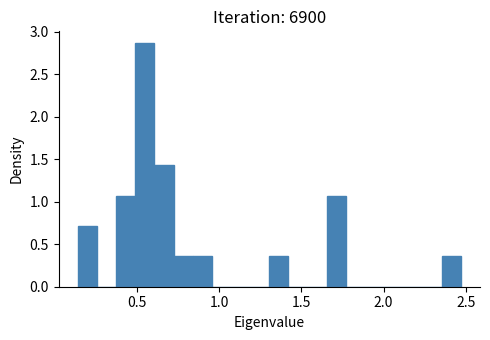

Around what value on the x-axis is the tallest bar? Give the approximate position of its centre, as read against the axis.

0.55